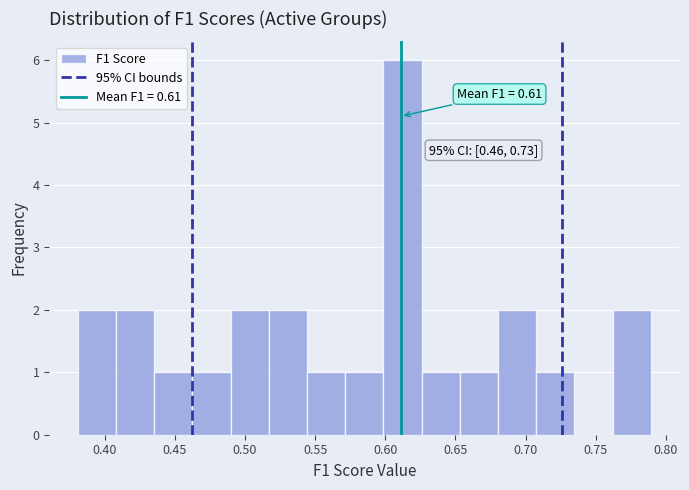

Which range on the x-axis has the tallest bar?

0.600 to 0.625